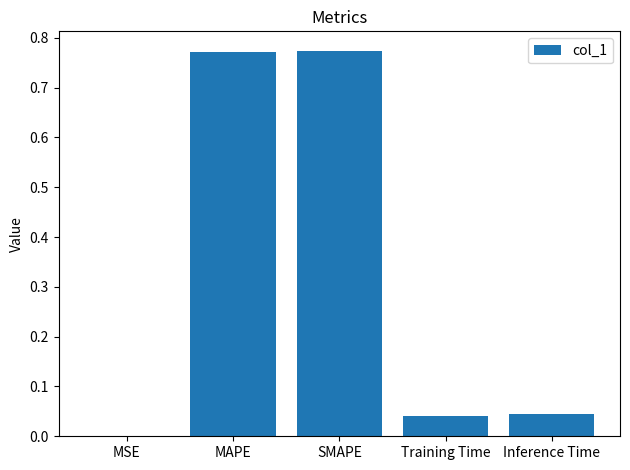

What is the sum of all values?

1.6